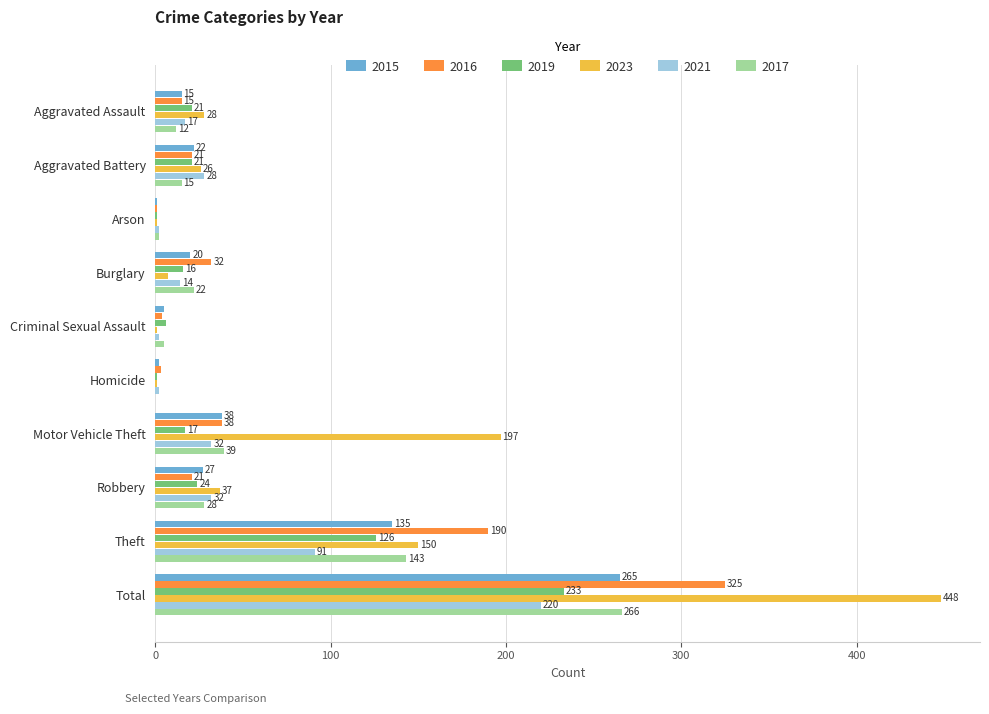

Between Aggravated Battery and Theft, which series saw the biggest shift?

2016